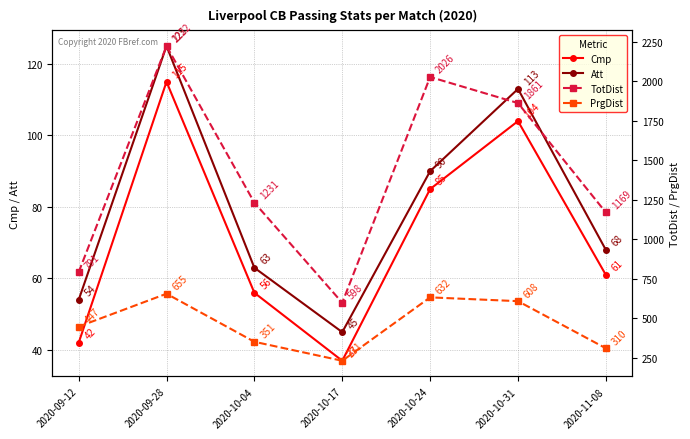

What is the total value across all series at 2020-09-12?

1334